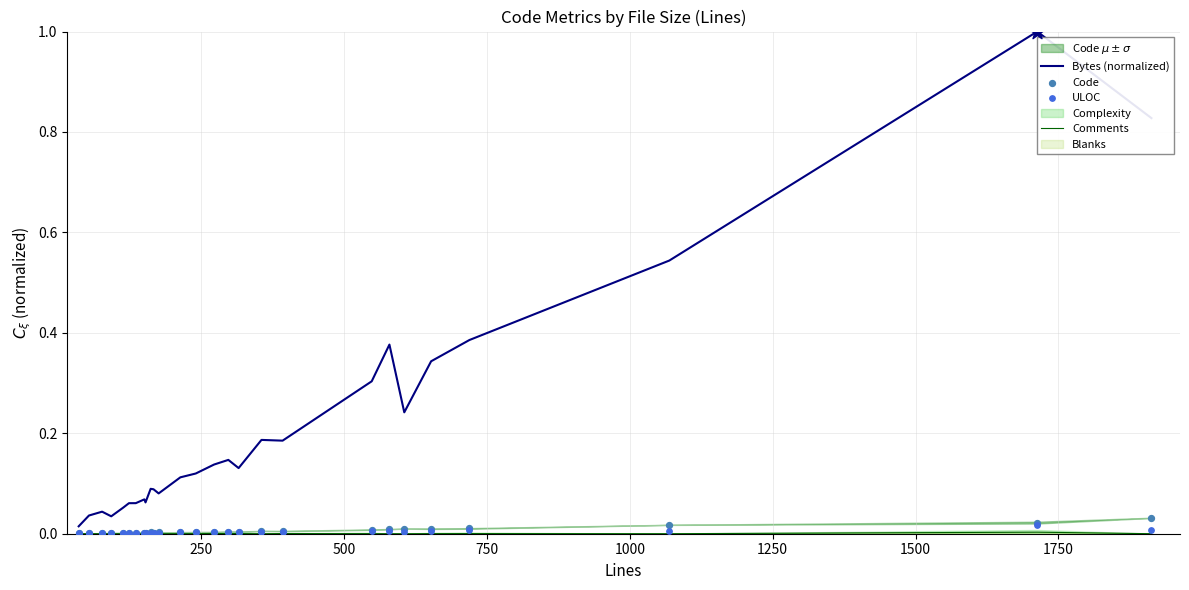

Which series contains the highest Y value?

Bytes (normalized)